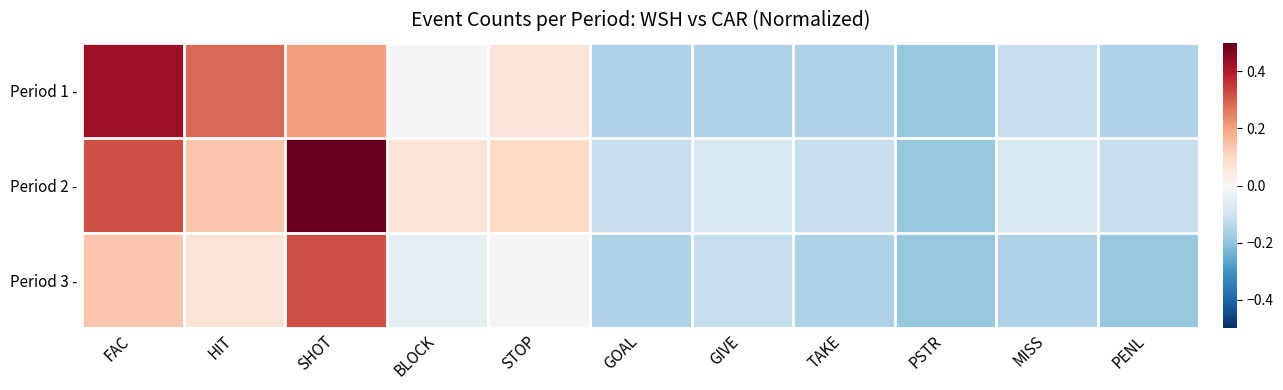

Reading left to right, what are all the values shown in this chart?

Period 1 -: FAC=0.4	HIT=0.3	SHOT=0.2	BLOCK=-0.0	STOP=0.1	GOAL=-0.2	GIVE=-0.2	TAKE=-0.2	PSTR=-0.2	MISS=-0.1	PENL=-0.2
Period 2 -: FAC=0.3	HIT=0.1	SHOT=0.5	BLOCK=0.1	STOP=0.1	GOAL=-0.1	GIVE=-0.1	TAKE=-0.1	PSTR=-0.2	MISS=-0.1	PENL=-0.1
Period 3 -: FAC=0.1	HIT=0.1	SHOT=0.3	BLOCK=-0.0	STOP=-0.0	GOAL=-0.2	GIVE=-0.1	TAKE=-0.2	PSTR=-0.2	MISS=-0.2	PENL=-0.2